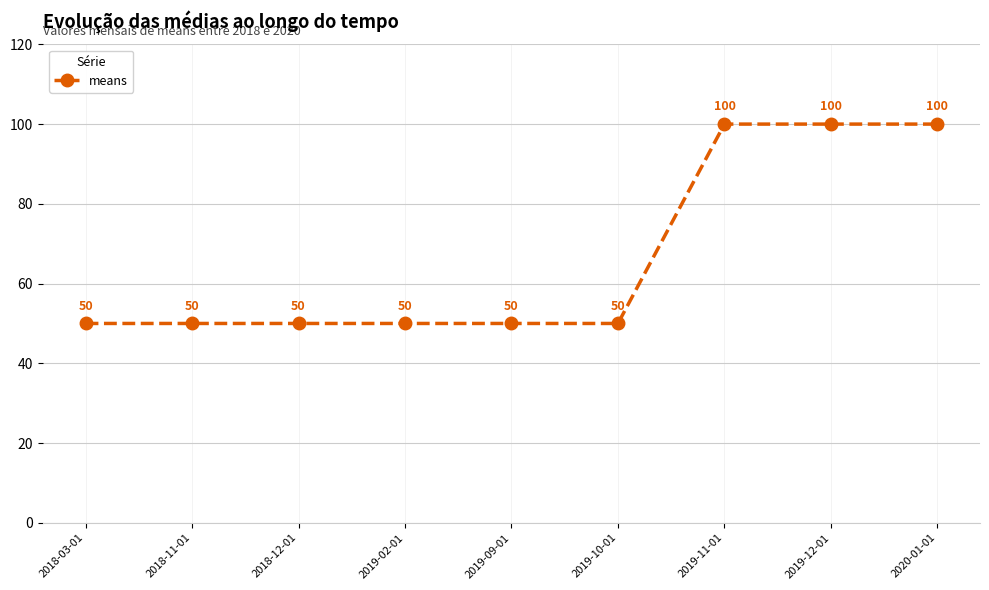

What is the label of the 7th point from the left?

2019-11-01